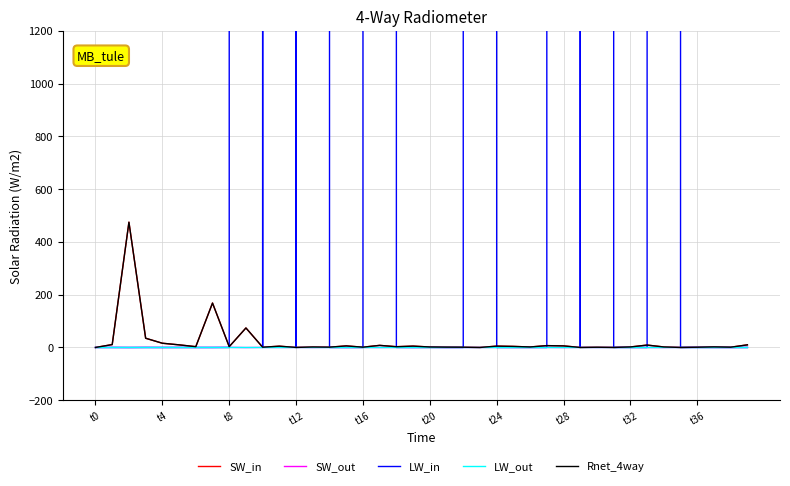

What is the minimum value shown in the chart?

-0.3